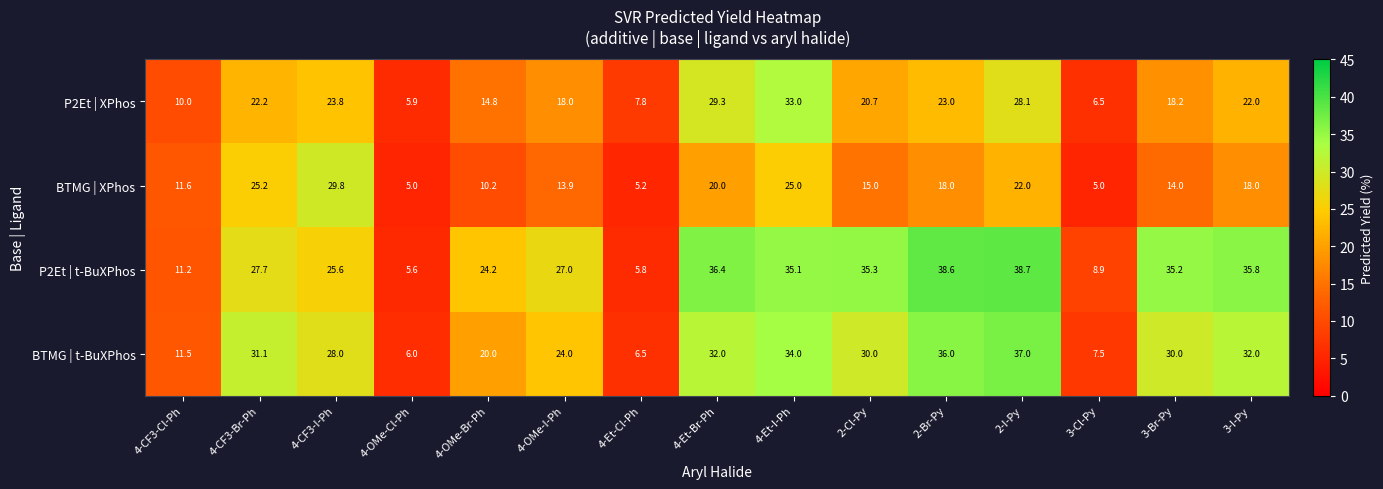

List the series in order of their overall mean, lowest first.

BTMG | XPhos, P2Et | XPhos, BTMG | t-BuXPhos, P2Et | t-BuXPhos